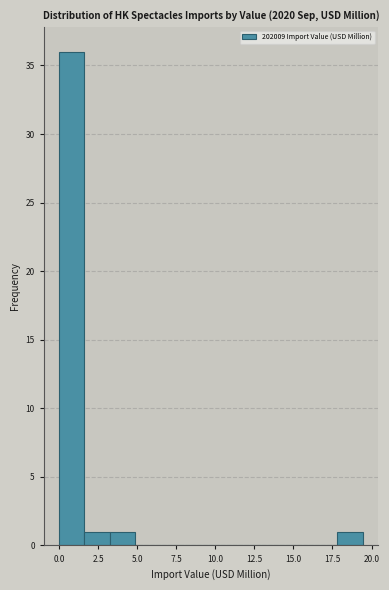

Around what value on the x-axis is the tallest bar? Give the approximate position of its centre, as read against the axis.

1.0